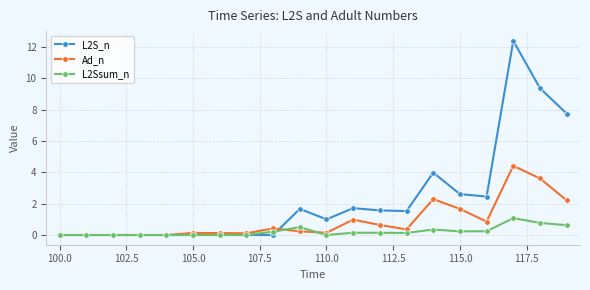

What is the highest value of the L2Ssum_n series?

1.1